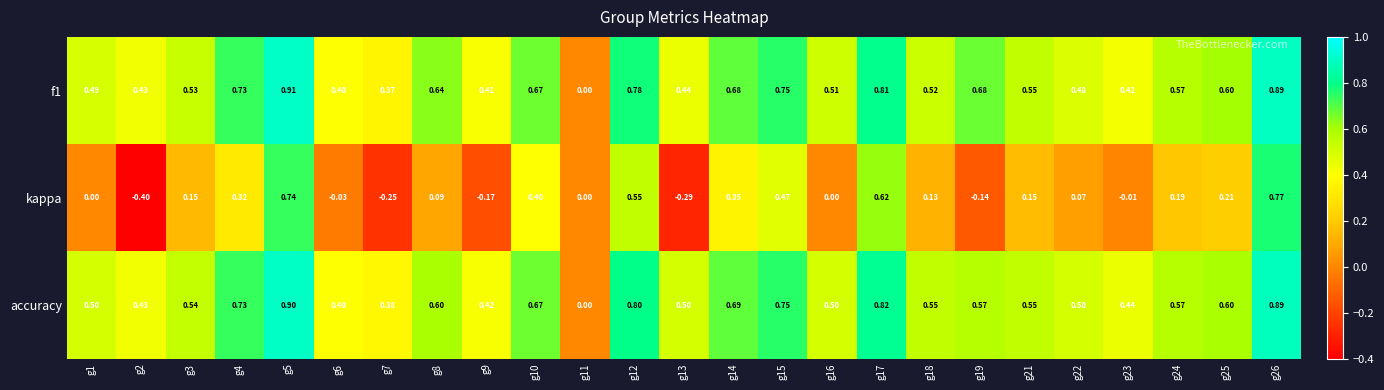

Which series has the widest spread of values?

kappa